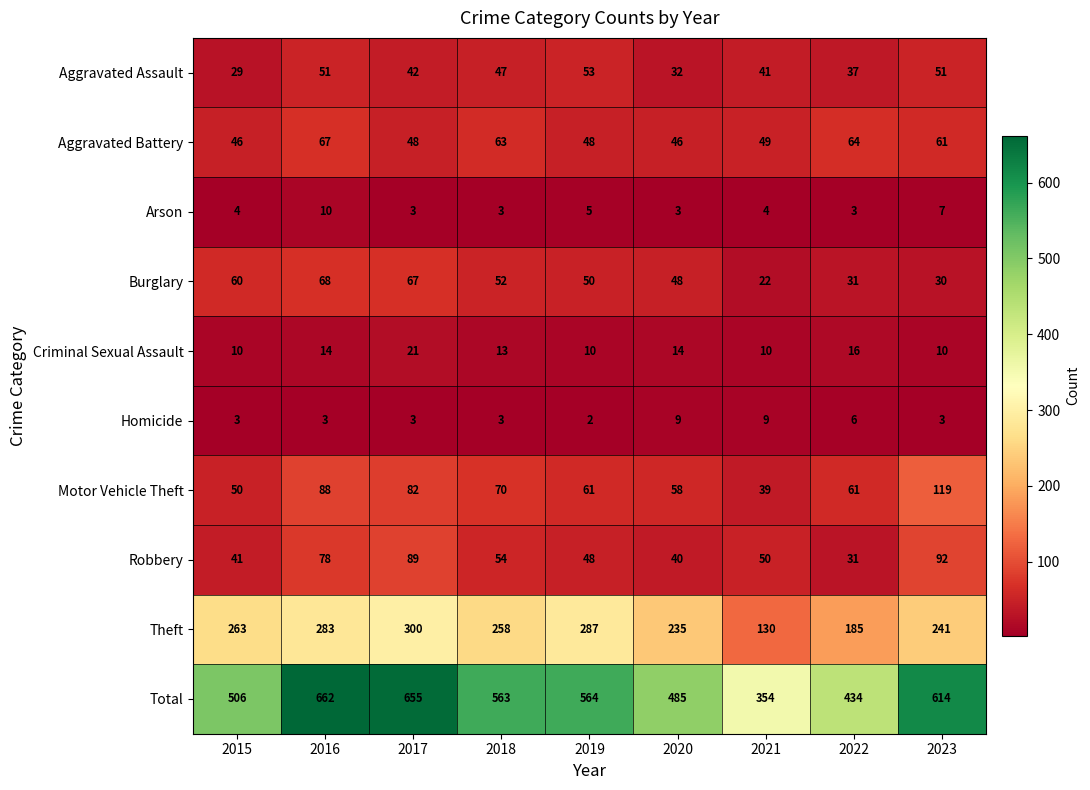

What is the spread (max minus min) of values at 2016?

659